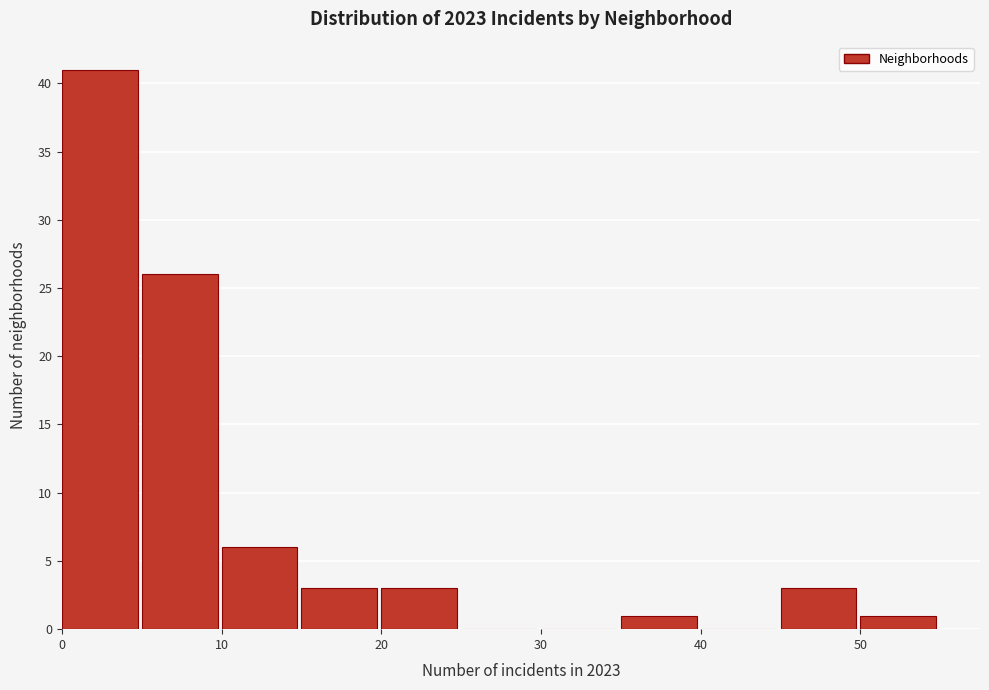

Over which range of the x-axis is the bar tallest?

0 to 5